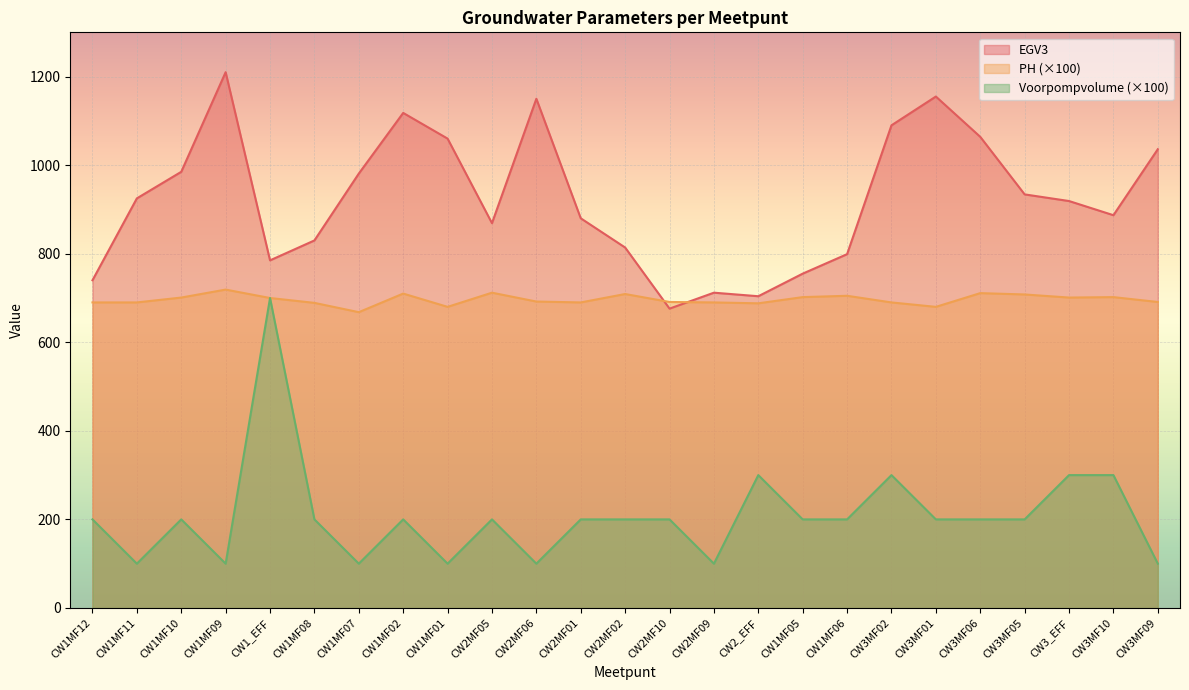

True or false: EGV3 and PH intersect in this chart.

True